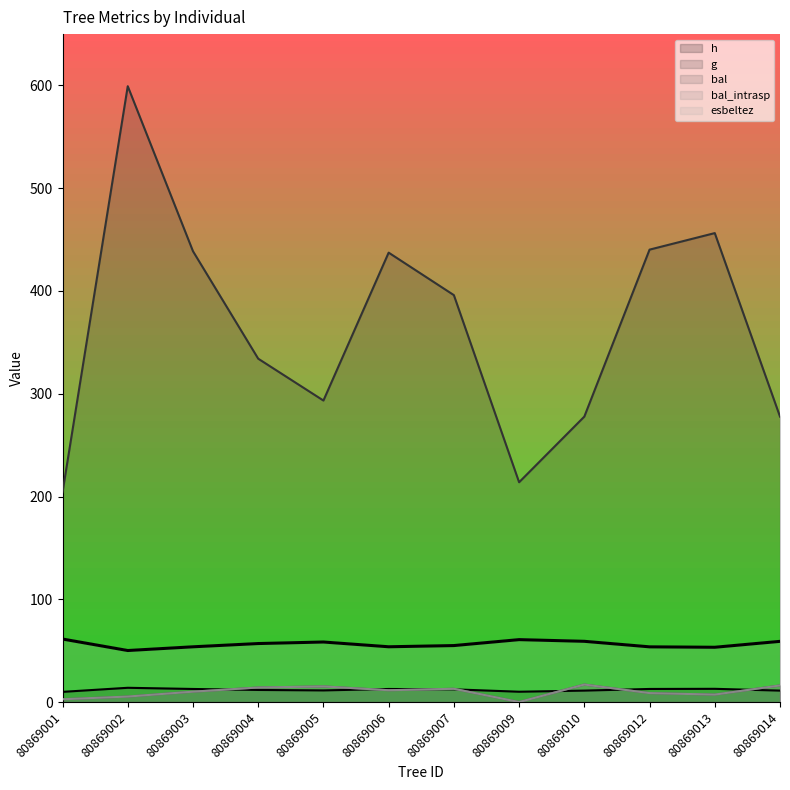

What is the spread (max minus min) of values at 80869010?

266.7